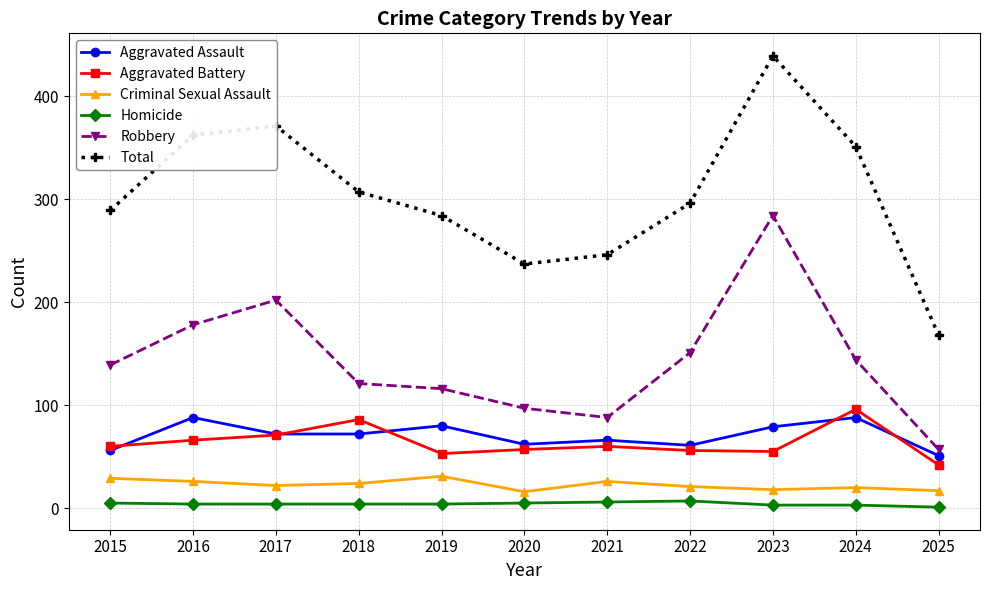

Rank the series at 2019 from lowest to highest value.

Homicide, Criminal Sexual Assault, Aggravated Battery, Aggravated Assault, Robbery, Total